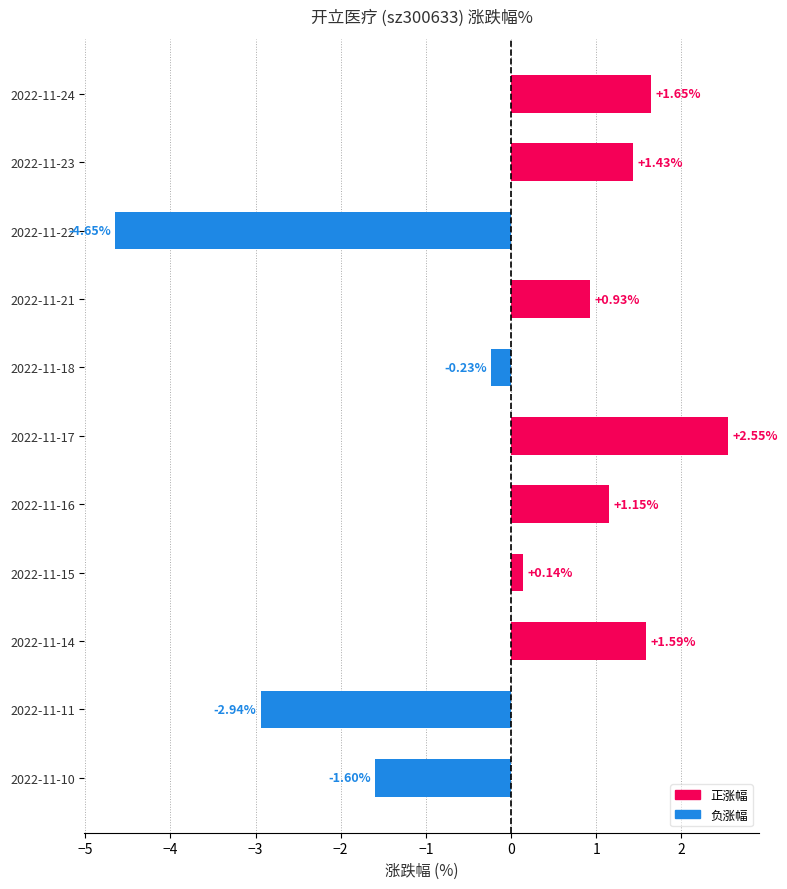

List the labels in order of value, smallest first.

2022-11-22, 2022-11-11, 2022-11-10, 2022-11-18, 2022-11-15, 2022-11-21, 2022-11-16, 2022-11-23, 2022-11-14, 2022-11-24, 2022-11-17